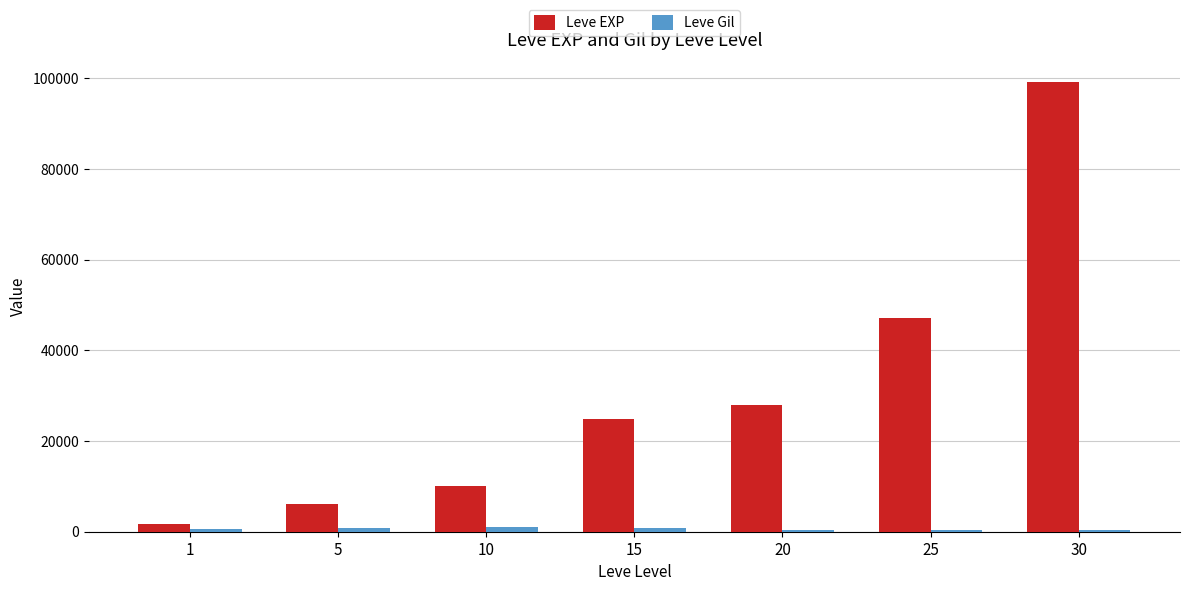

What is the maximum value shown in the chart?

99220